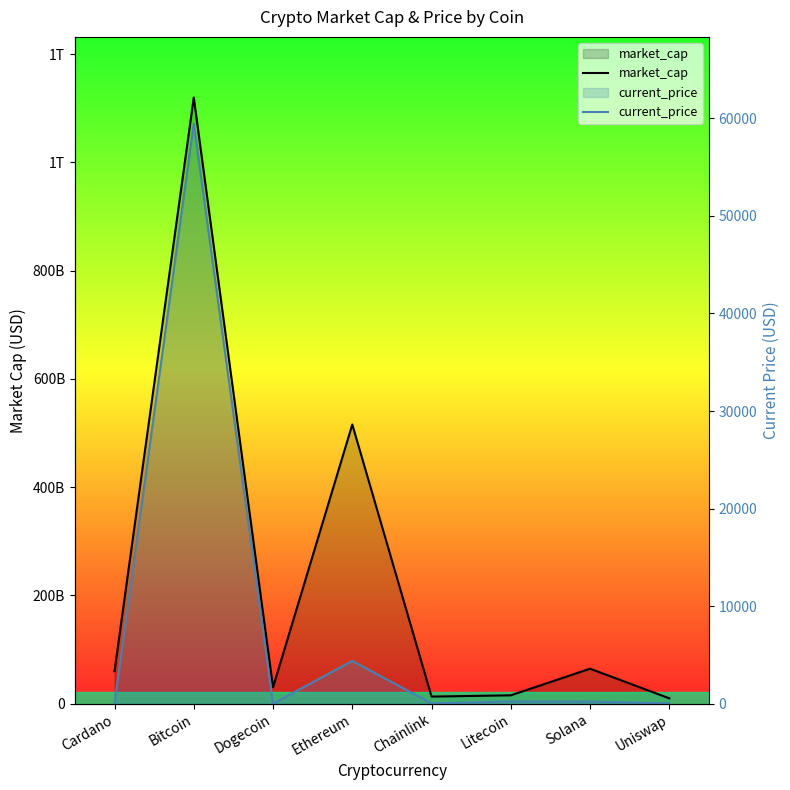

Rank the series by their average value, from highest to lowest.

market_cap, current_price